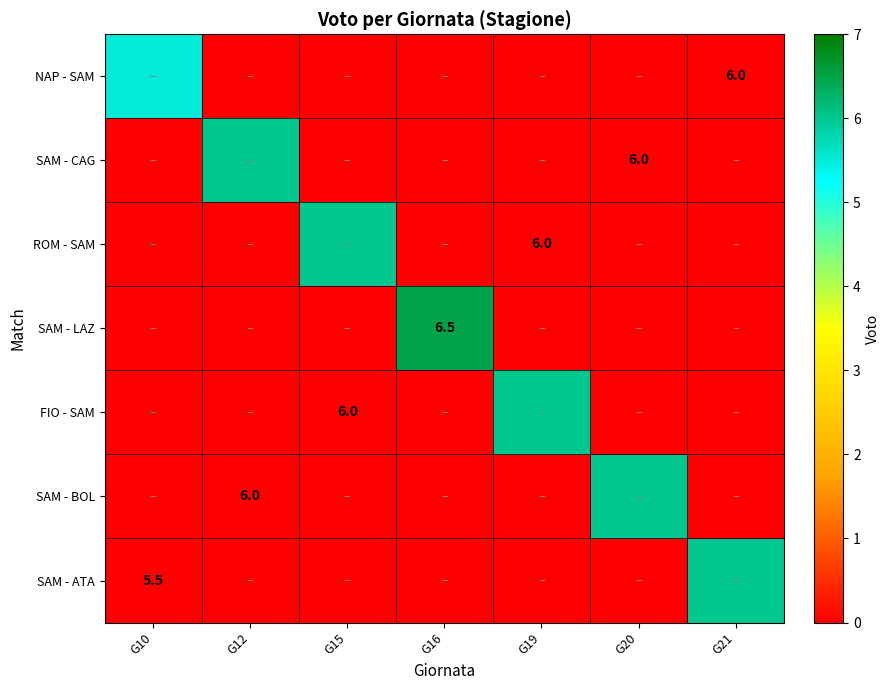

Which has a higher value, G10 or G19?

G10